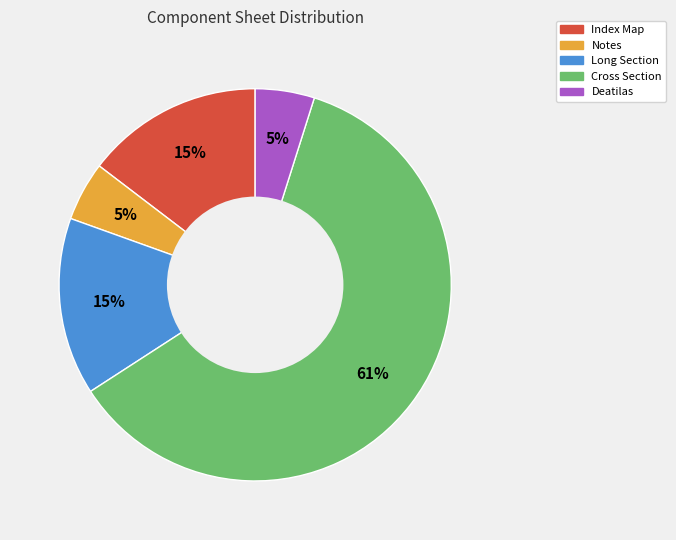

To the nearest percent, what is the difference between the Long Section and Deatilas slice percentages?

10%